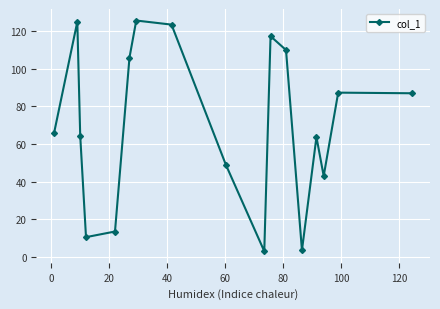

What is the difference between the second highest and minimum values?

122.0